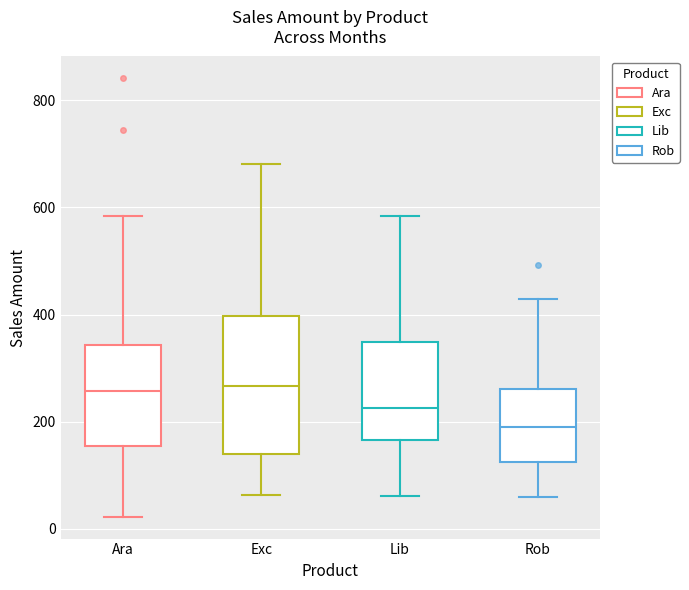

Reading left to right, transcribe this box plot: for each box, give where its median line is, the range the box spans, and where its two whiskers end, as read against the y-axis. The values are not printed on the chart, so give them approximately, as read against the axis.

Ara: median 260, box 160 to 340, whiskers 20 to 580
Exc: median 260, box 140 to 400, whiskers 60 to 680
Lib: median 220, box 160 to 340, whiskers 60 to 580
Rob: median 180, box 120 to 260, whiskers 60 to 420